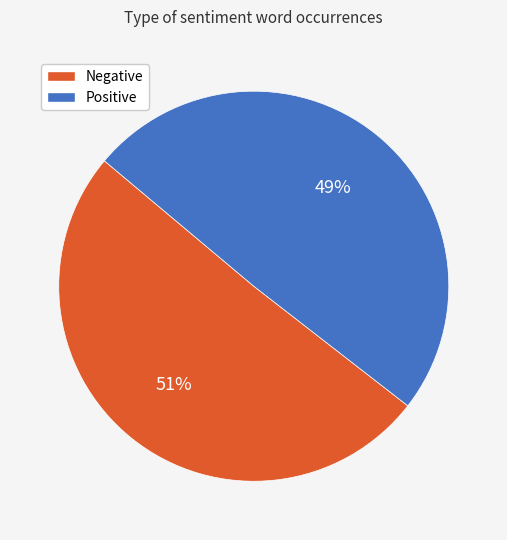

Combined, do Positive and Negative account for over 50%?

Yes